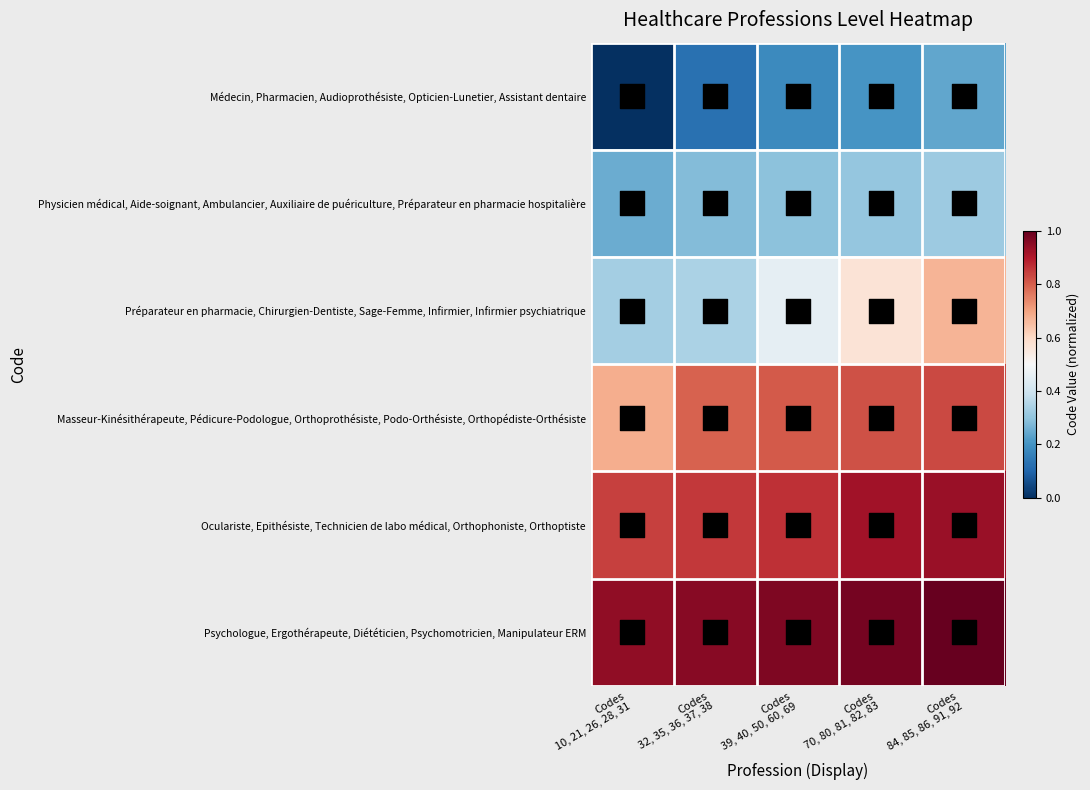

Count the number of categories in the chart.

5